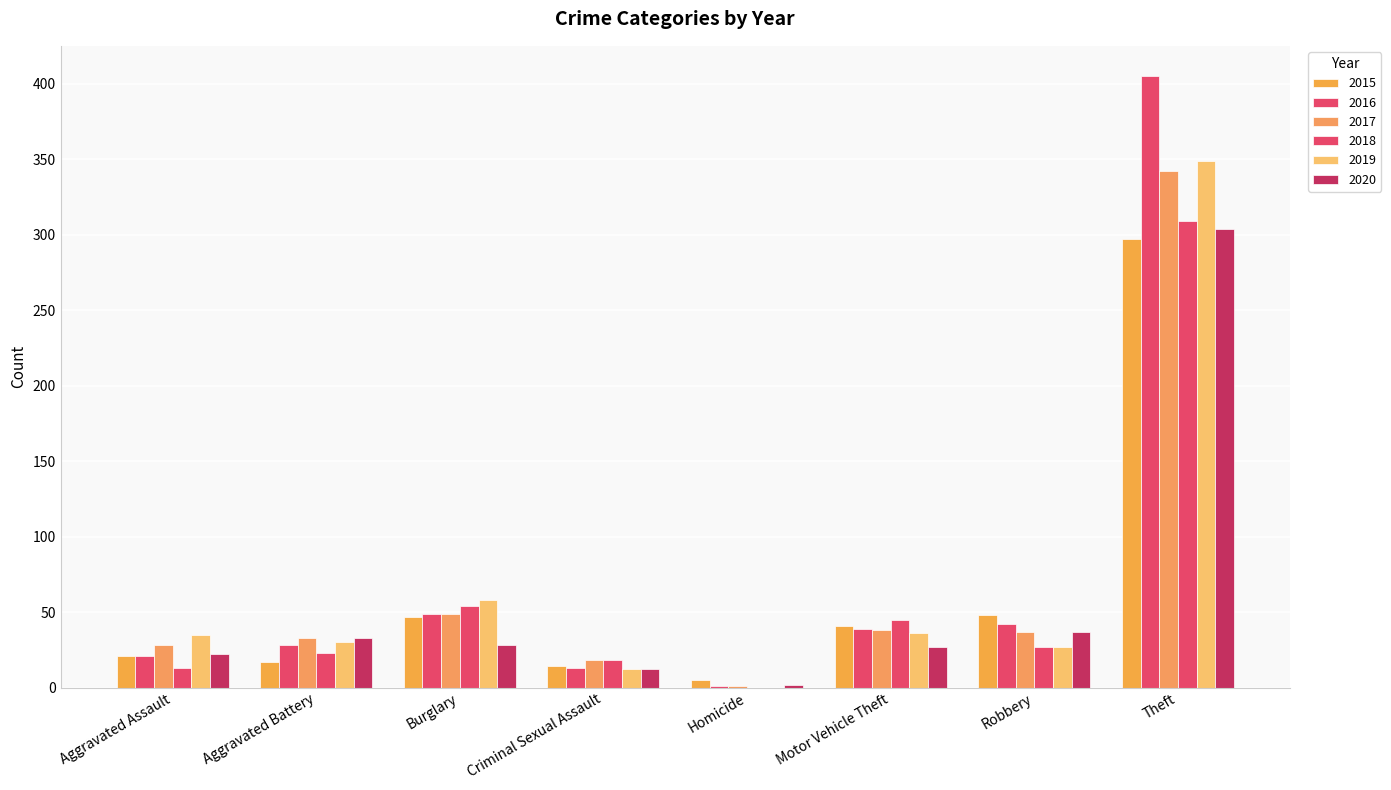

What is the sum of all 2015 values?

490